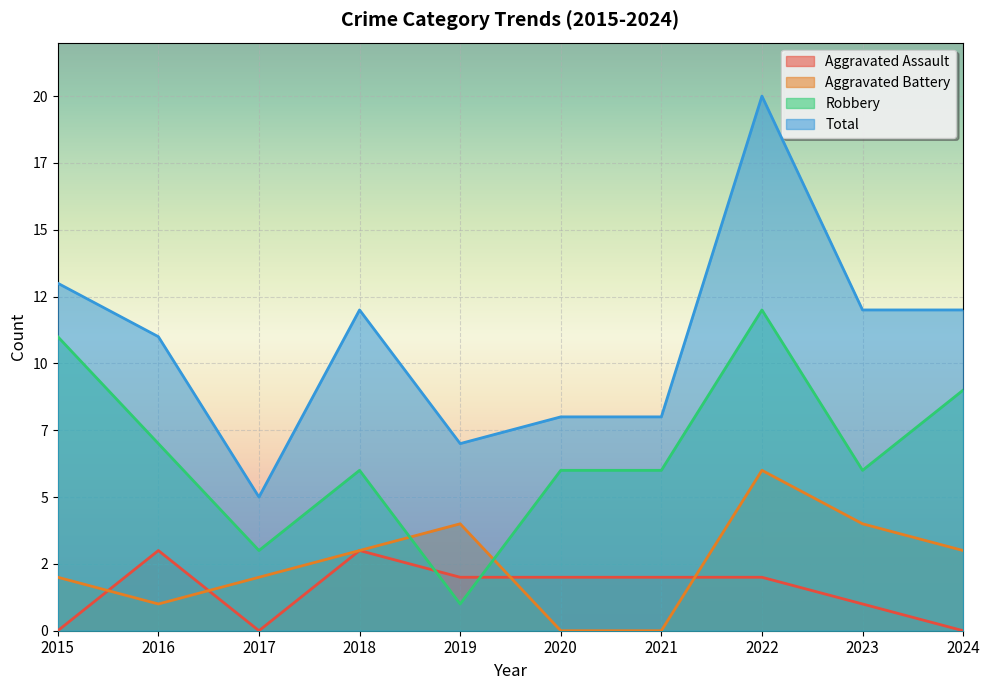

What is the sum of all Robbery values?

67